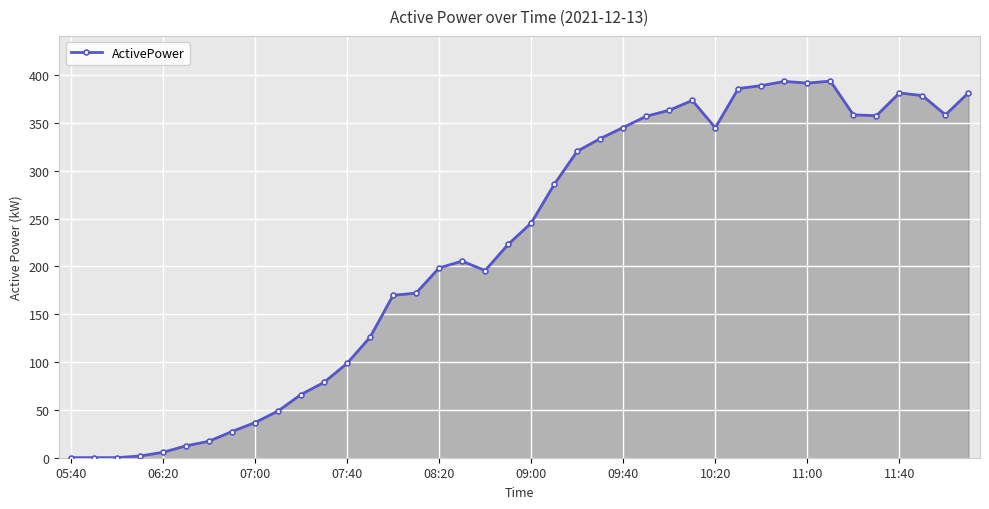

True or false: there are more than 0 points higher than both neighbors.

True